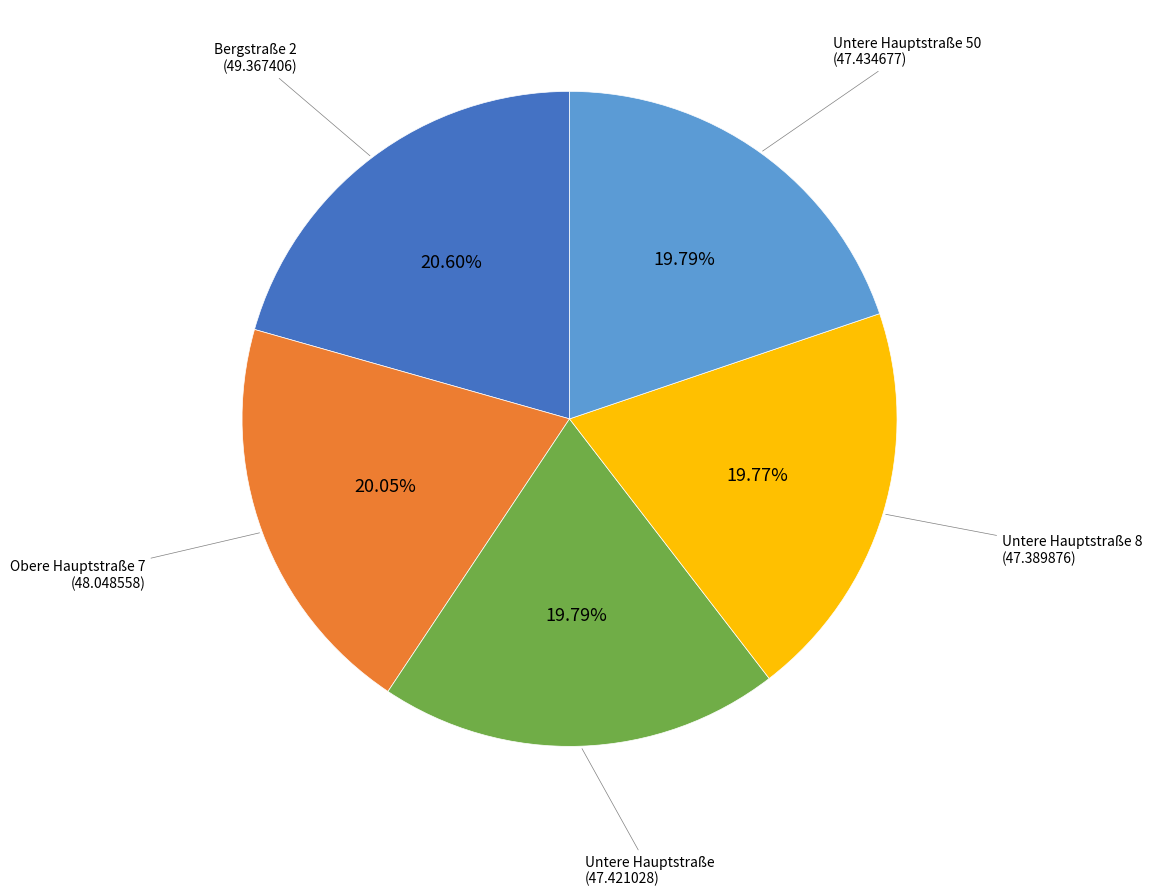

What percentage is the Untere Hauptstraße 8 slice, to the nearest percent?

20%